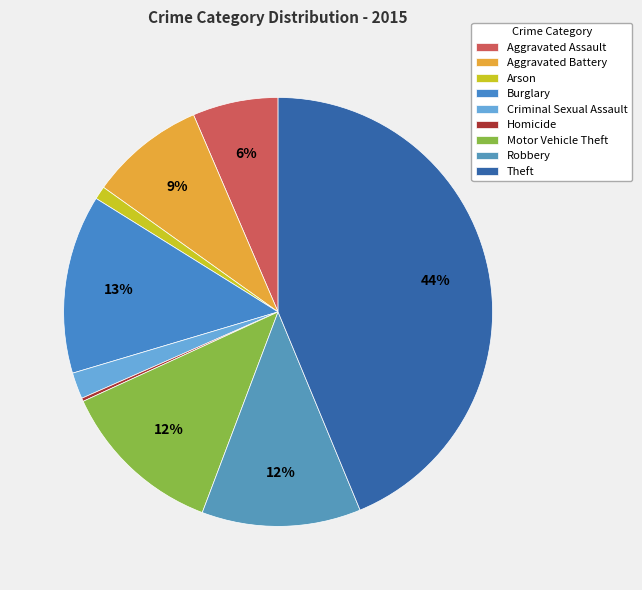

Count the number of slices in the pie.

9